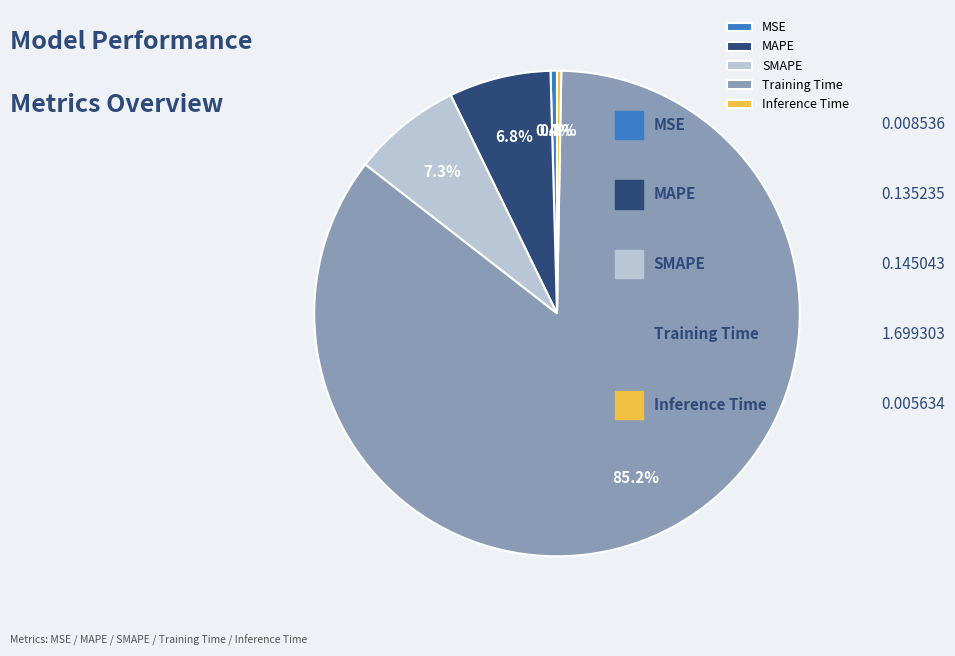

How much of the chart is everything except MAPE?

93.2%